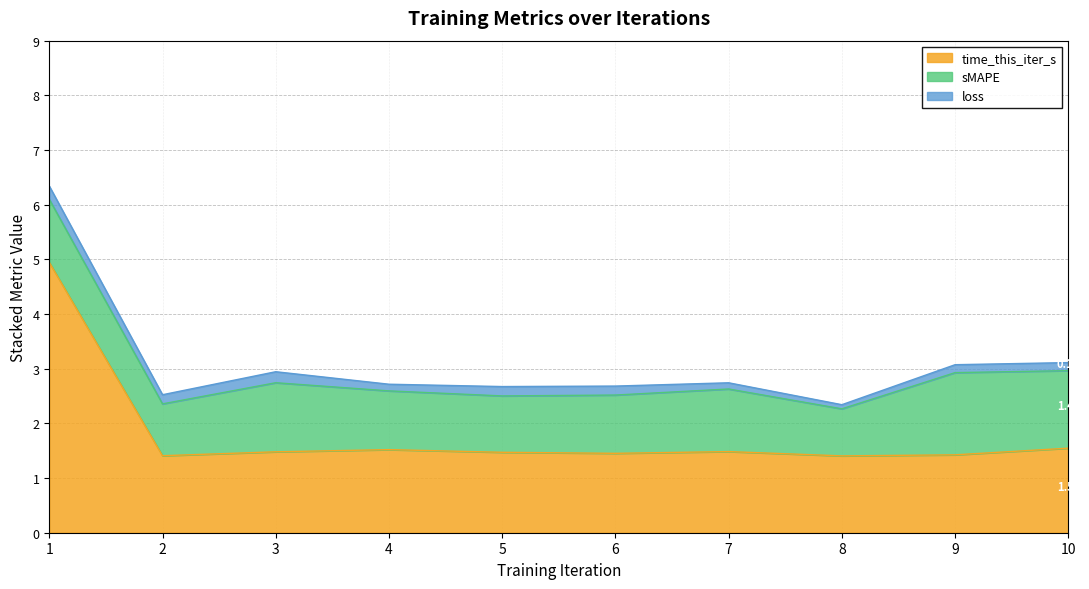

At which label does sMAPE reach its peak?

9